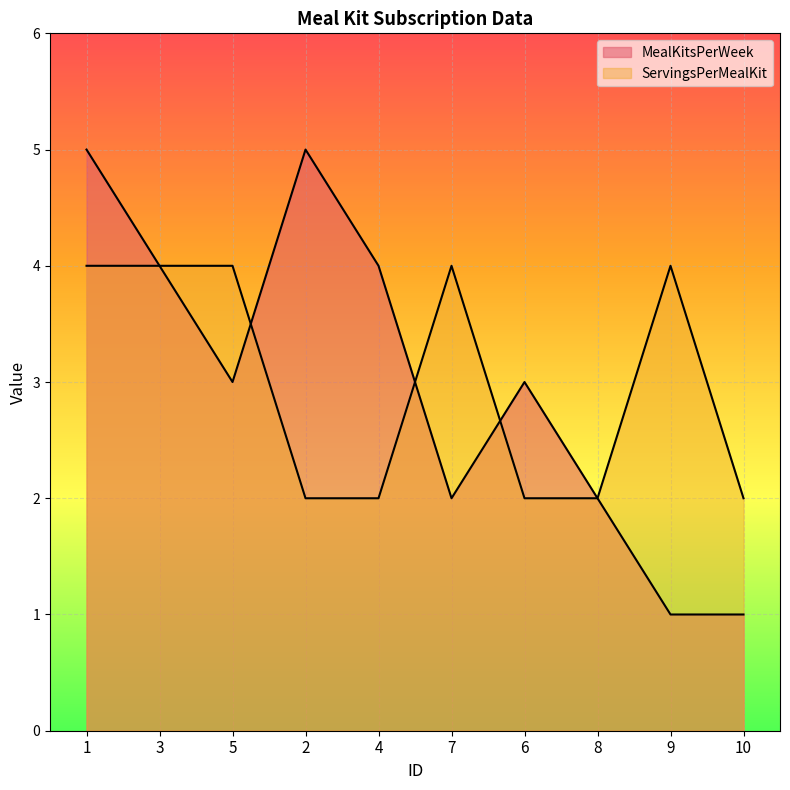

At which label is ServingsPerMealKit closest to 3?

1